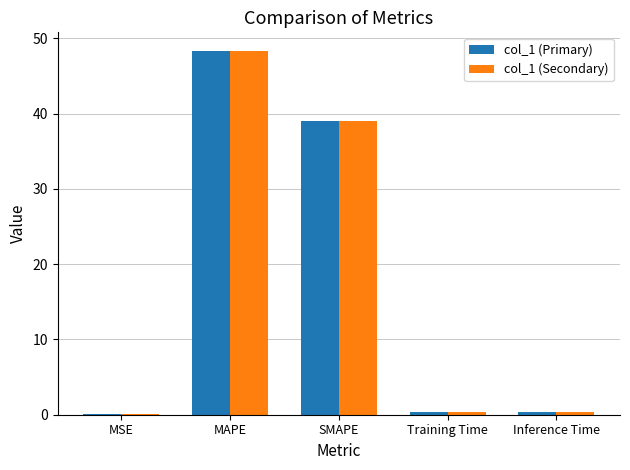

How many distinct data groups are displayed?

2